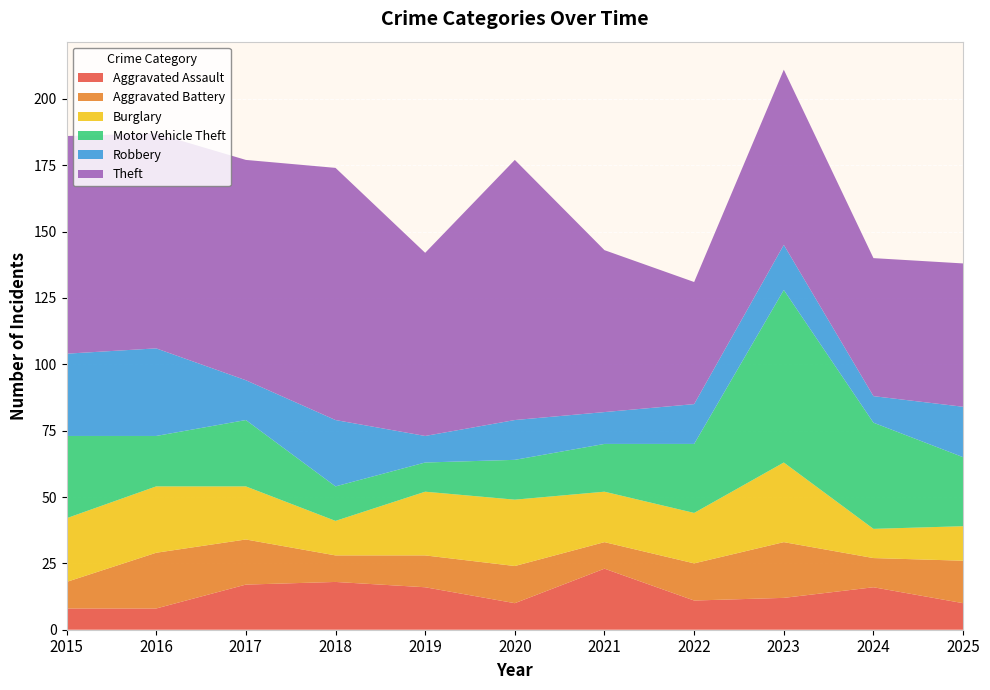

Reading left to right, extract all data points from this chart.

Aggravated Assault: 2015=8	2016=8	2017=17	2018=18	2019=16	2020=10	2021=23	2022=11	2023=12	2024=16	2025=10
Aggravated Battery: 2015=10	2016=21	2017=17	2018=10	2019=12	2020=14	2021=10	2022=14	2023=21	2024=11	2025=16
Burglary: 2015=24	2016=25	2017=20	2018=13	2019=24	2020=25	2021=19	2022=19	2023=30	2024=11	2025=13
Motor Vehicle Theft: 2015=31	2016=19	2017=25	2018=13	2019=11	2020=15	2021=18	2022=26	2023=65	2024=40	2025=26
Robbery: 2015=31	2016=33	2017=15	2018=25	2019=10	2020=15	2021=12	2022=15	2023=17	2024=10	2025=19
Theft: 2015=82	2016=81	2017=83	2018=95	2019=69	2020=98	2021=61	2022=46	2023=66	2024=52	2025=54